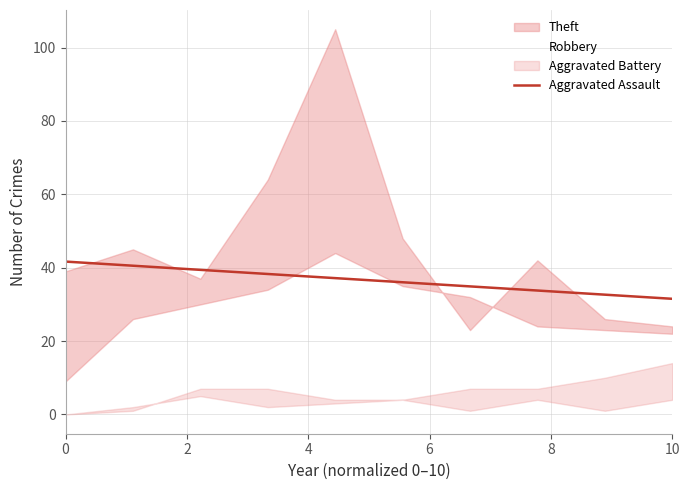

What is the value of the 1st point from the left?

41.7